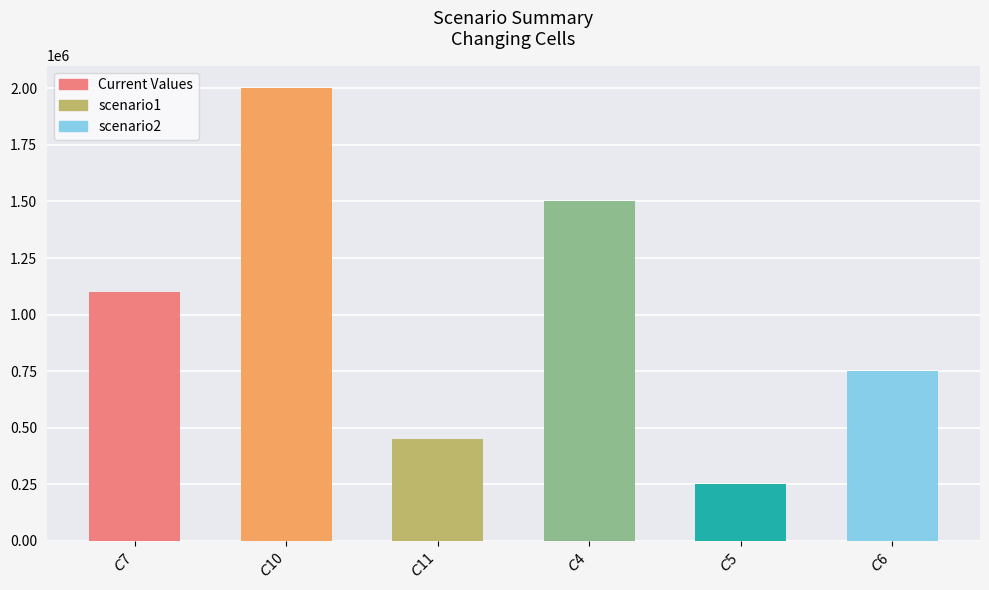

Count the number of data series in this chart.

1